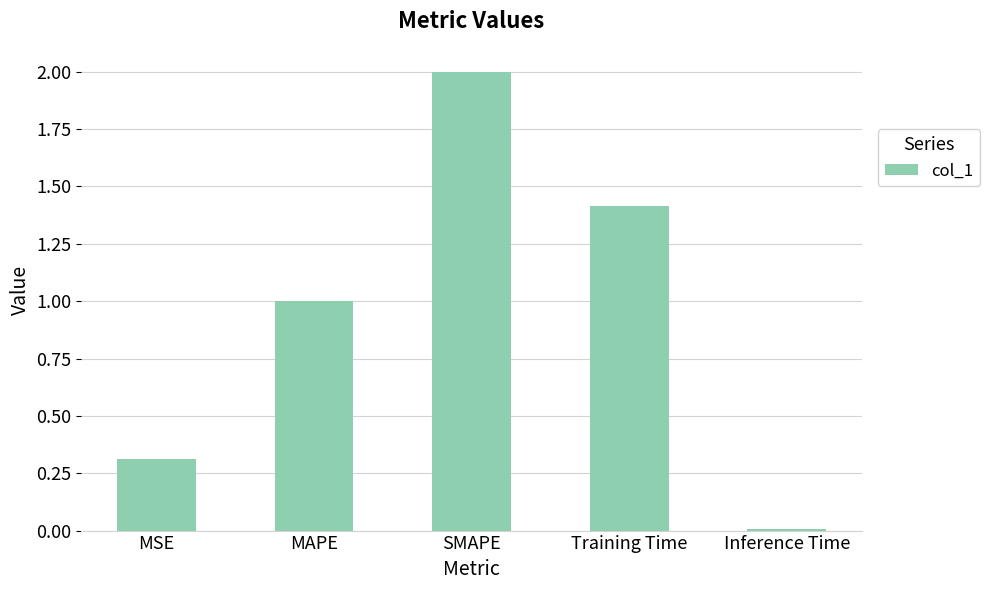

The value at SMAPE is 2.0. True or false?

True